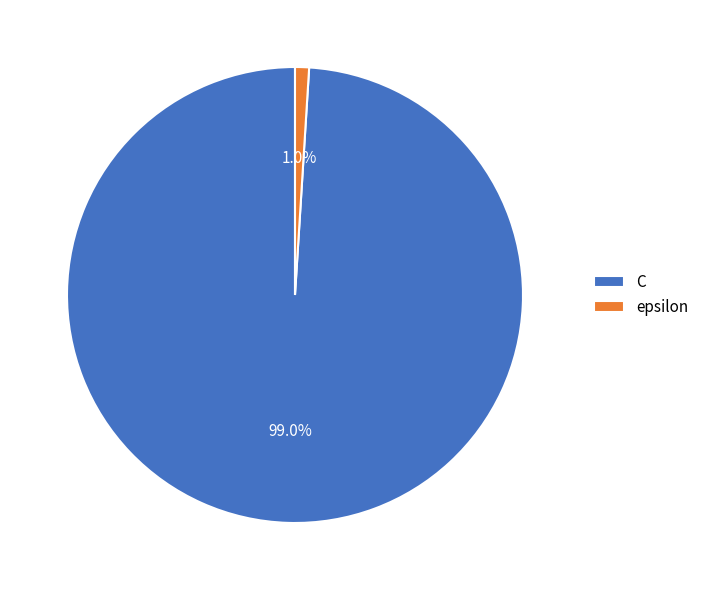

Is it true that epsilon is 8% of the pie?

False